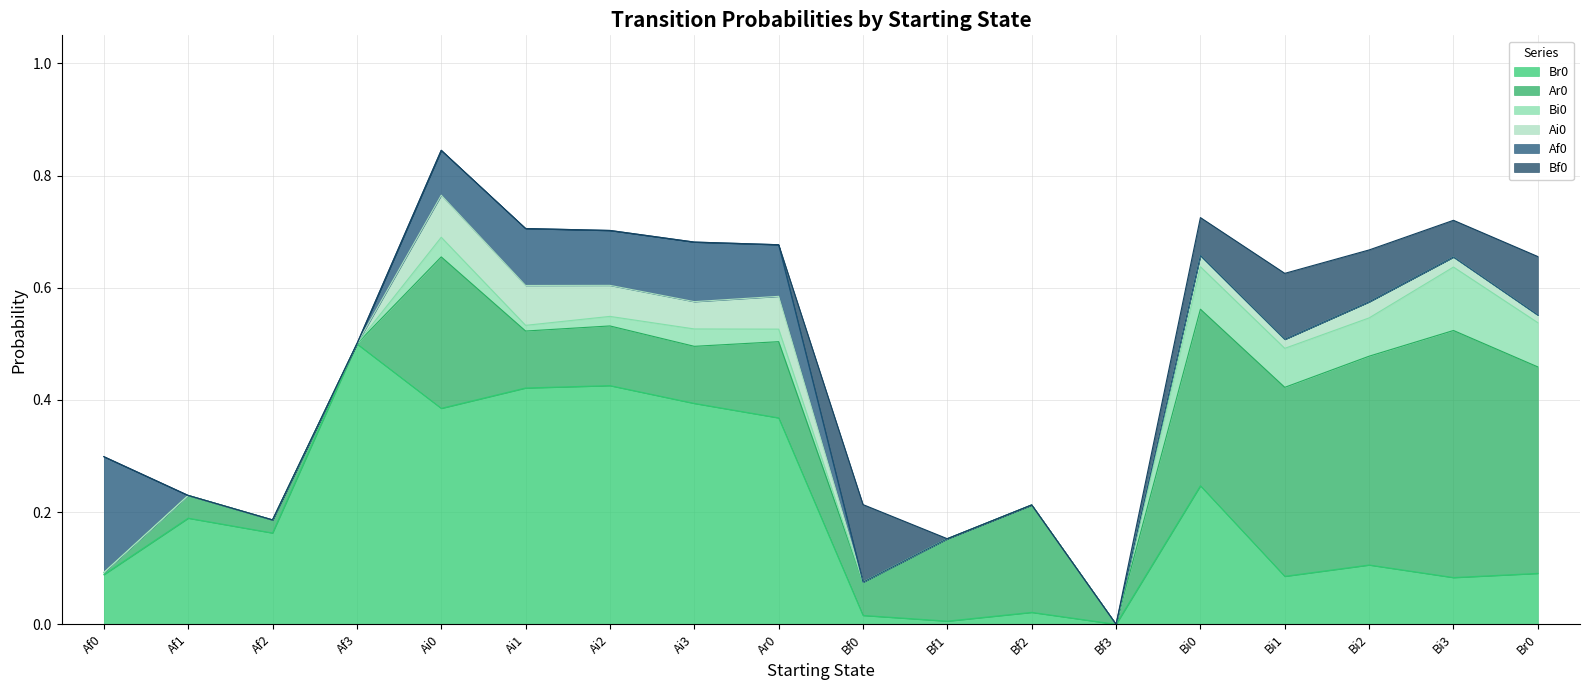

True or false: Ai0 and Af0 cross at least once.

False